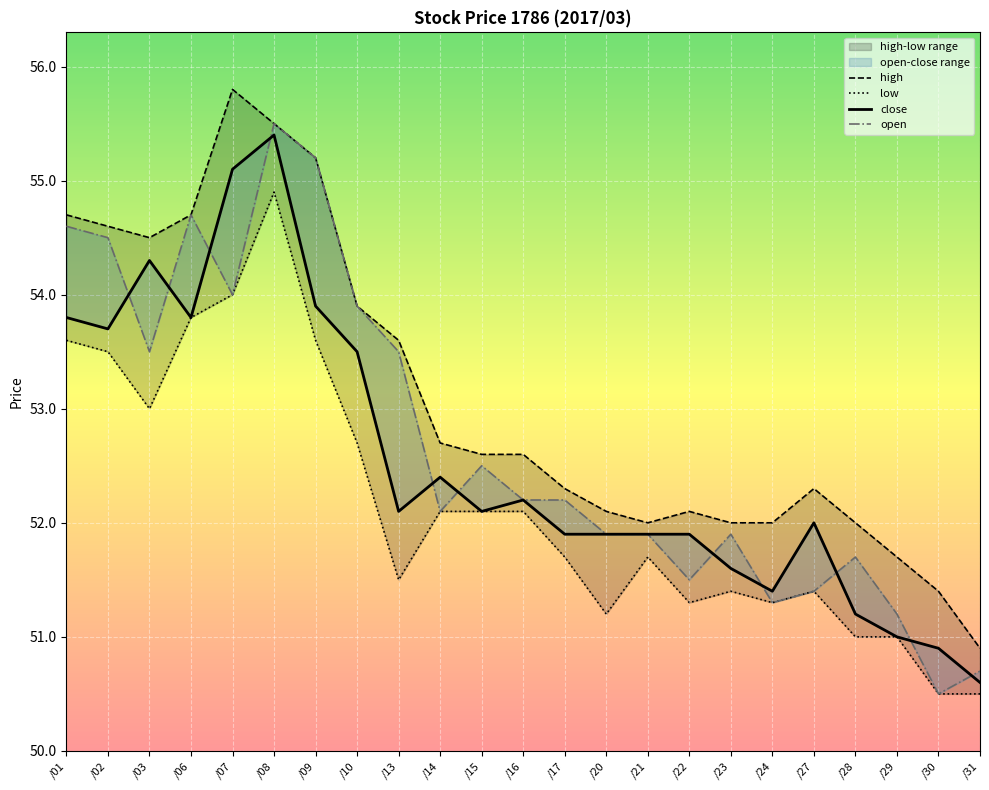

Rank the series by their maximum value, from lowest to highest.

low, close, open, high